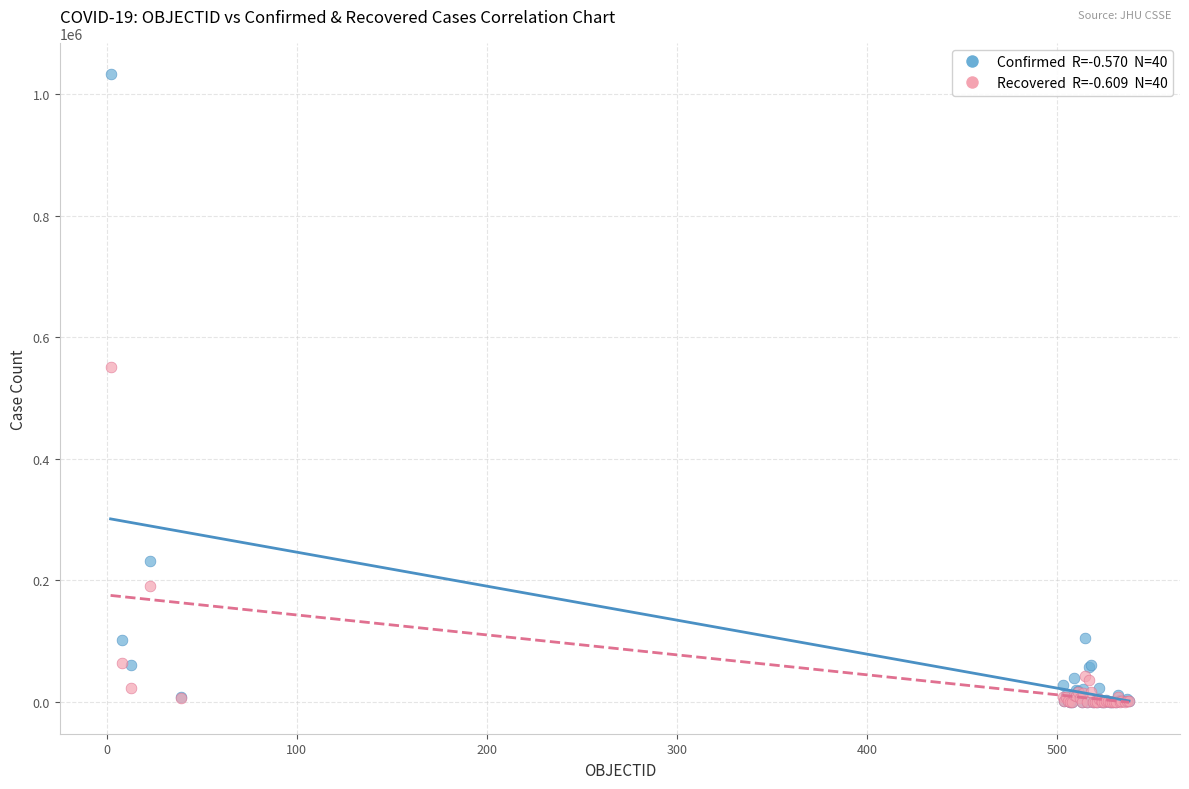

Across all series, what Y value is closest to 516465?

551631